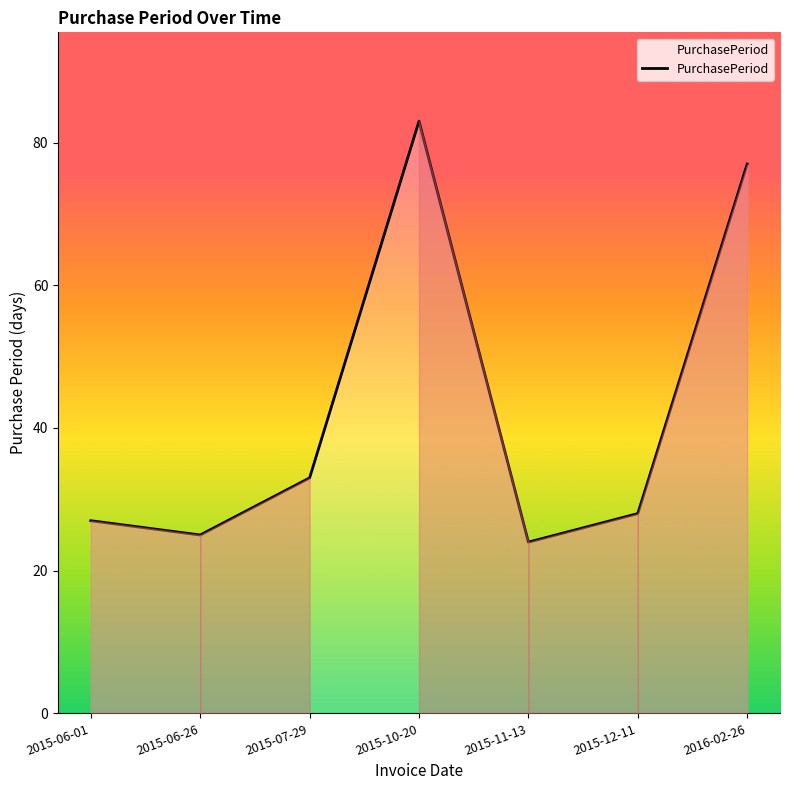

Where is the first local maximum?

2015-10-20